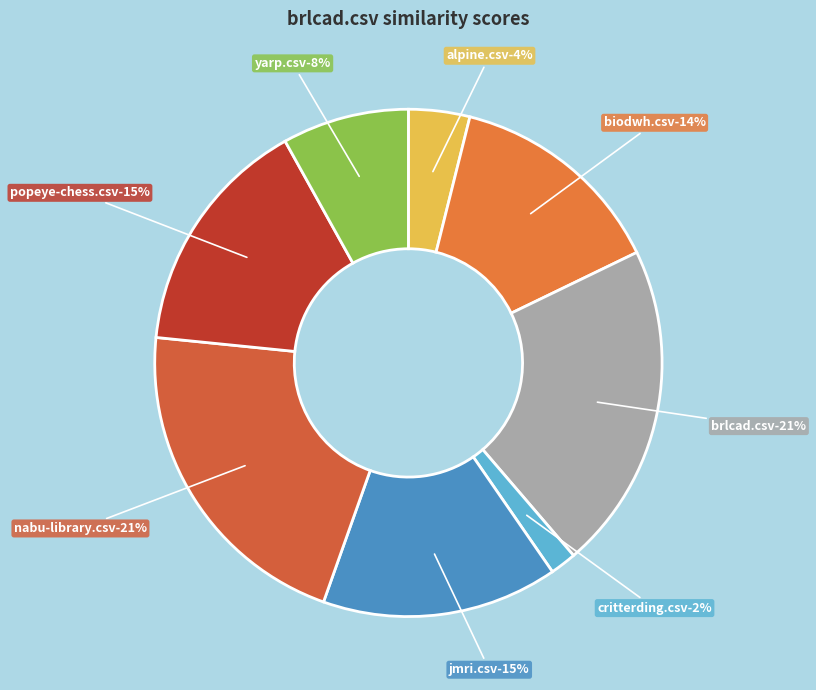

How many segments does this pie chart have?

8